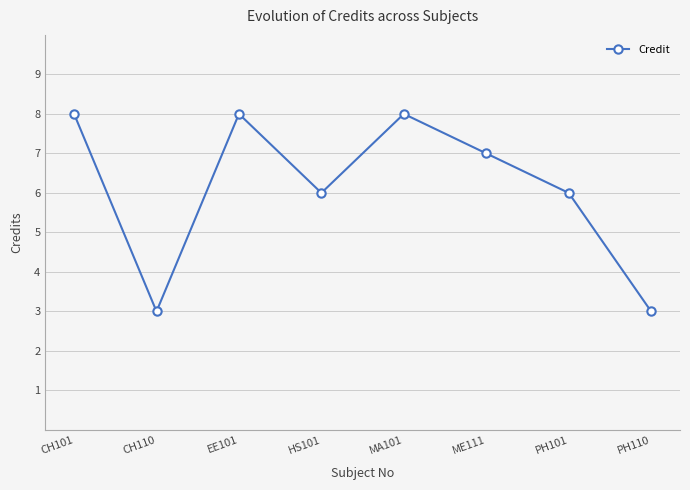

Does the chart display data point markers on the line(s)?

Yes